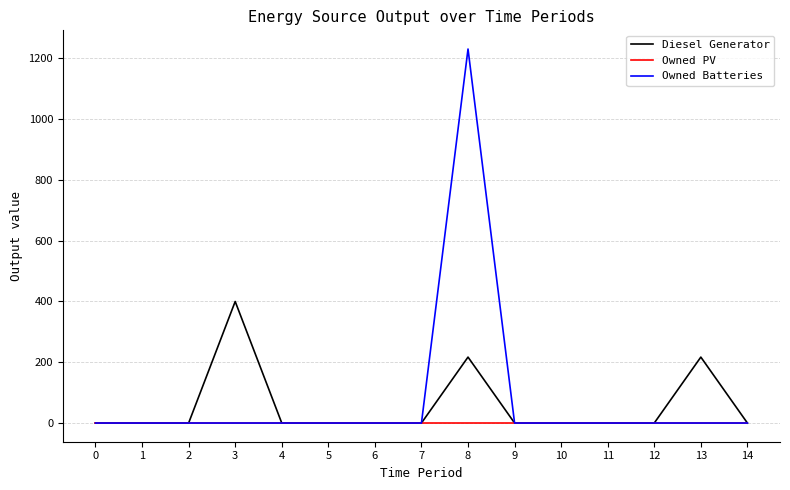

Which series has the widest spread of values?

Owned Batteries